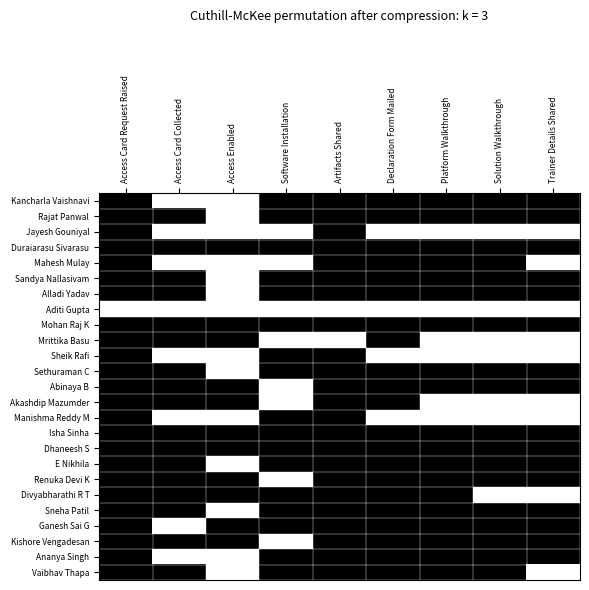

What is the greatest value displayed?

1